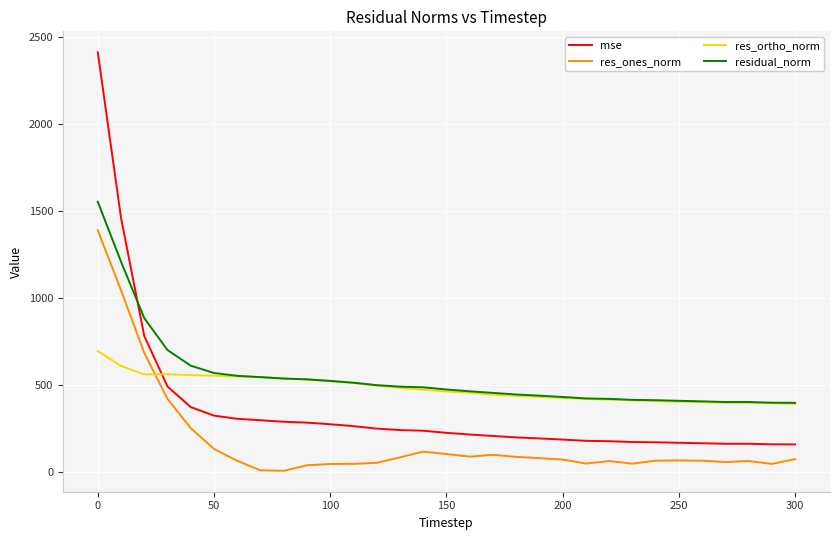

What is the smallest value displayed?

5.6